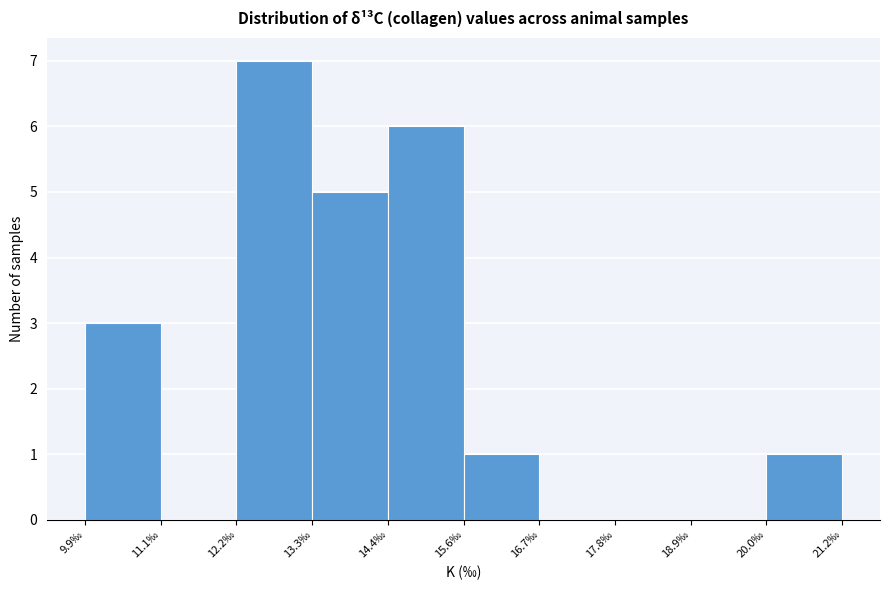

What is the height of the bar covering 14.4 to 15.6 on the x-axis? Neither the bar edges nor the heights are printed on the chart, so give them approximately, as read against the axes.

6